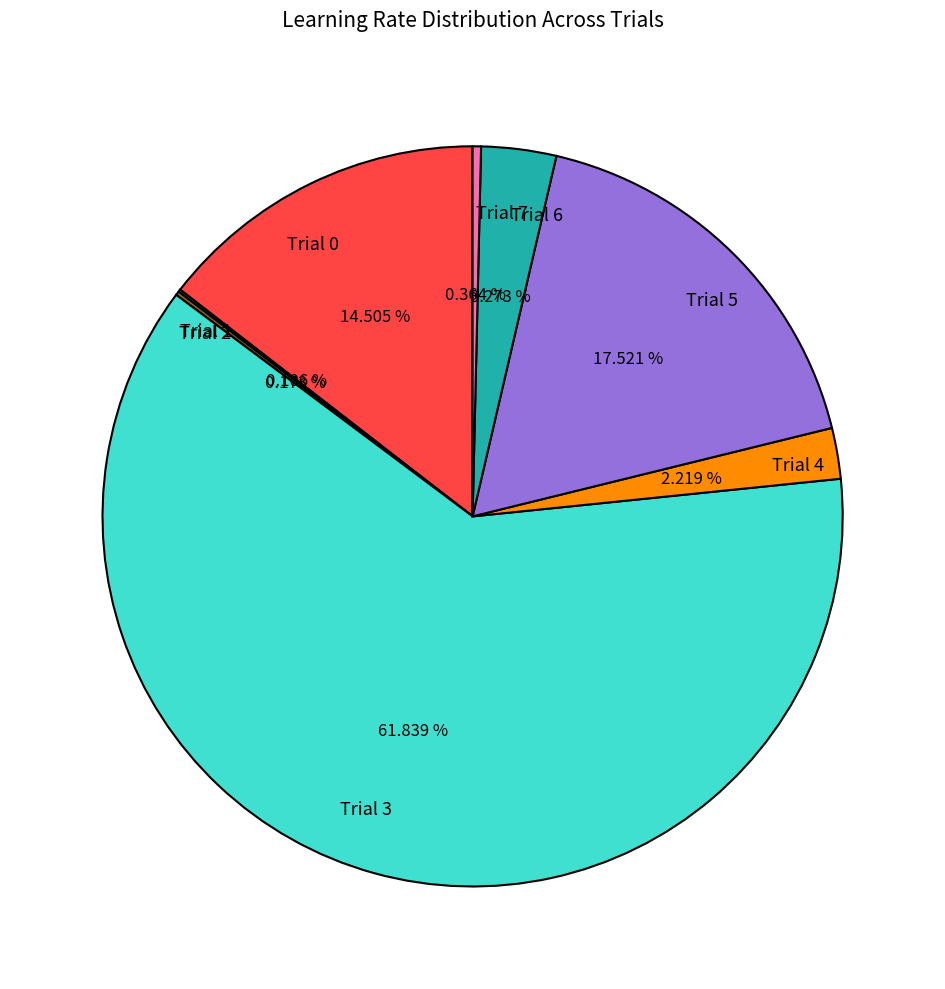

Which has a higher value, Trial 3 or Trial 7?

Trial 3